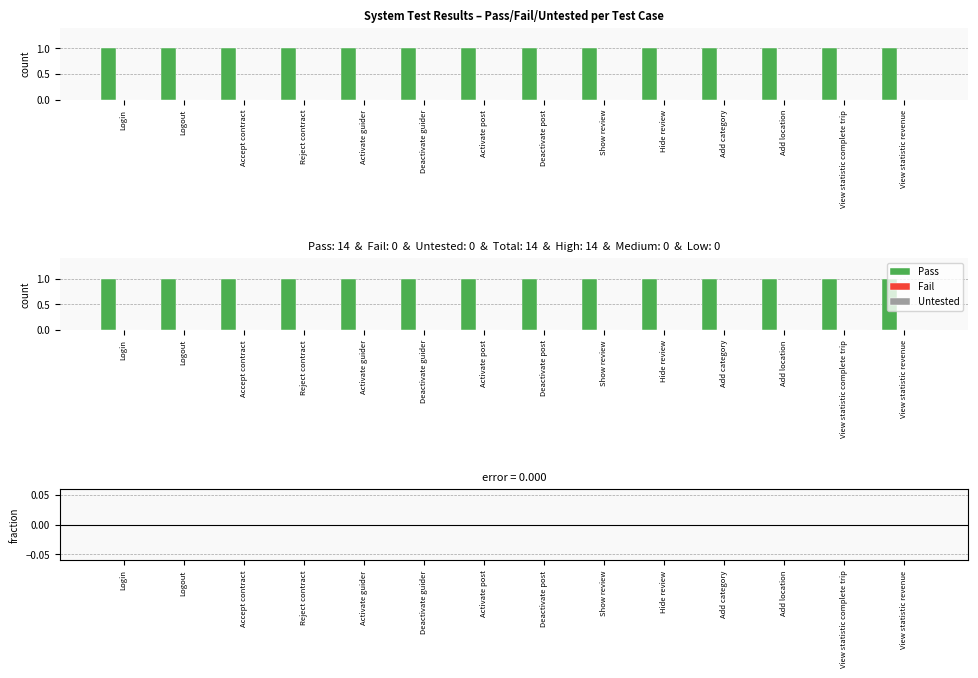

The value of Fail at Add category is 0. True or false?

True